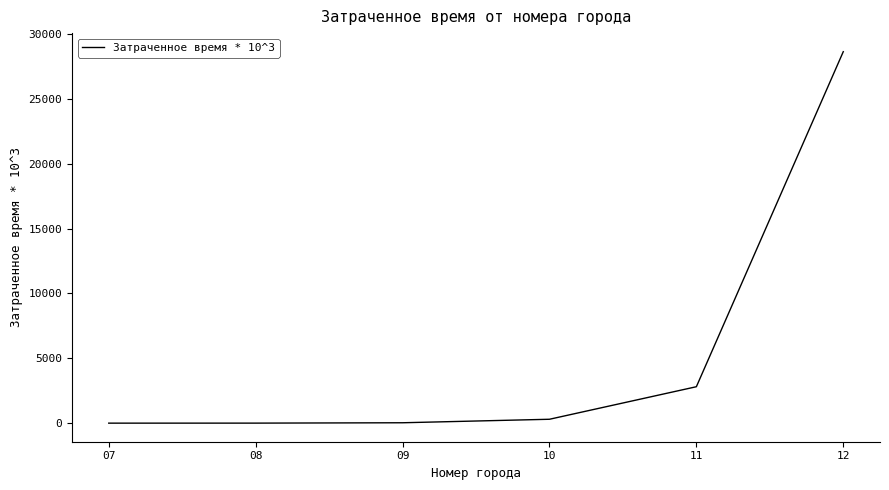

What is the sum of all values?

31793